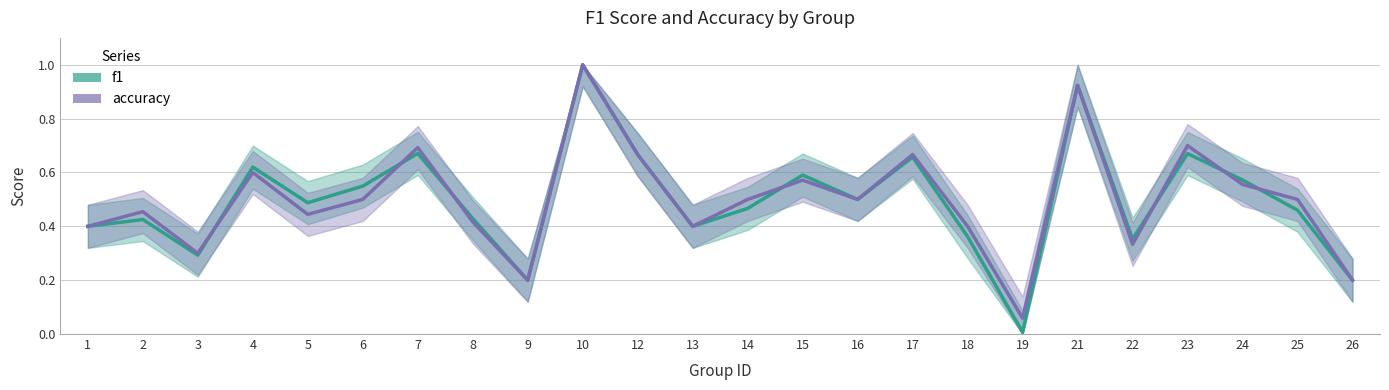

Between which two adjacent categories do f1 and accuracy first intersect?

3 and 4